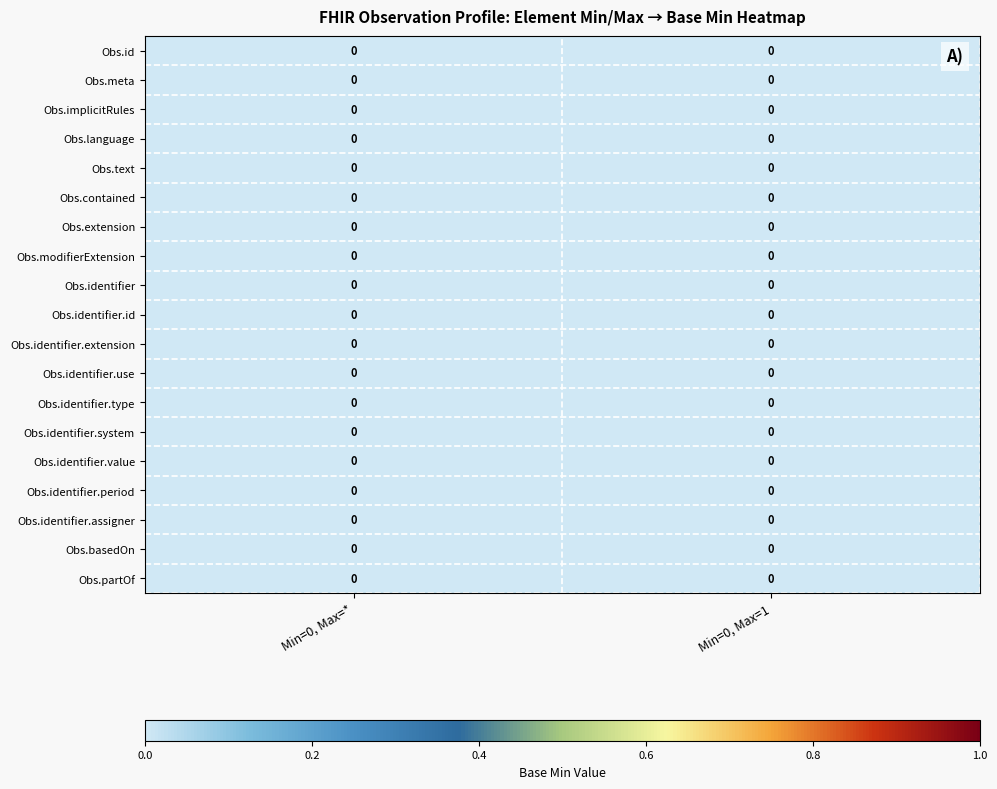

Which series has the largest range (max minus min)?

Observation.id